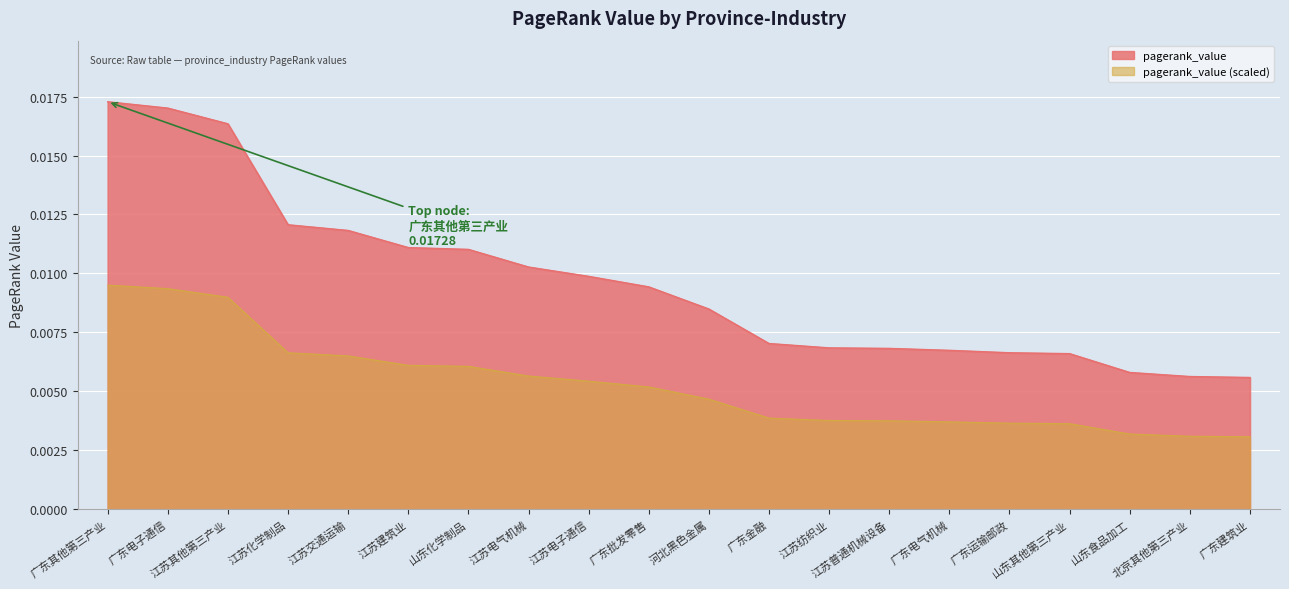

Is it true that the value at 广东金融 is 0.0?

True